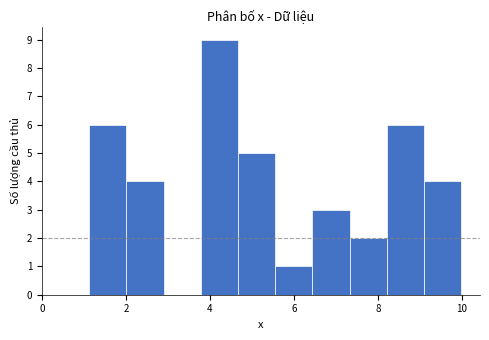

Which range on the x-axis has the tallest bar?

3.8 to 4.6